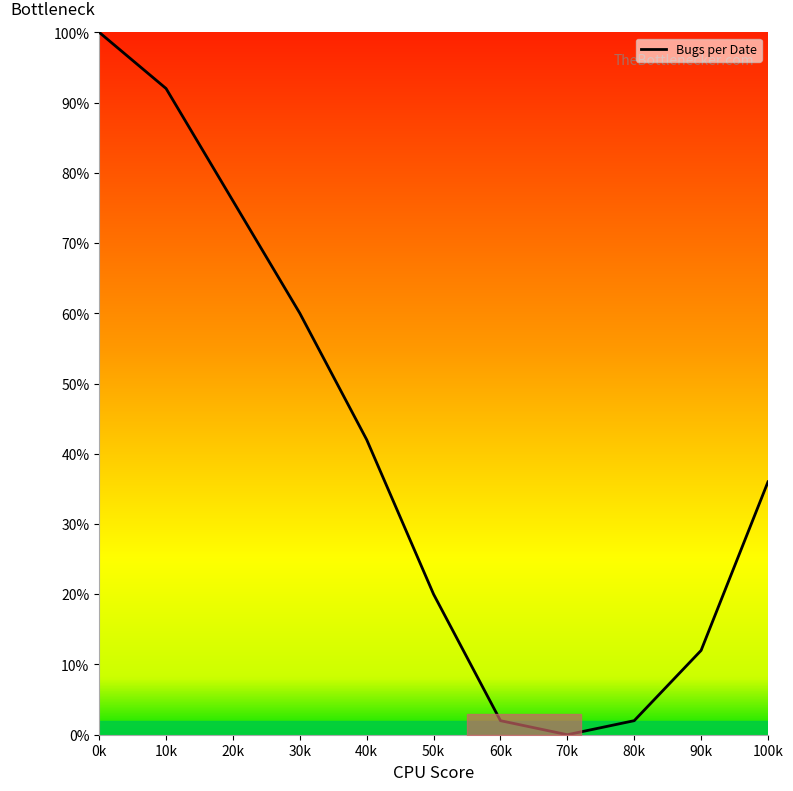

Reading left to right, list all the values displayed in this chart.

0k=100	10k=92	20k=76	30k=60	40k=42	50k=20	60k=2	70k=0	80k=2	90k=12	100k=36